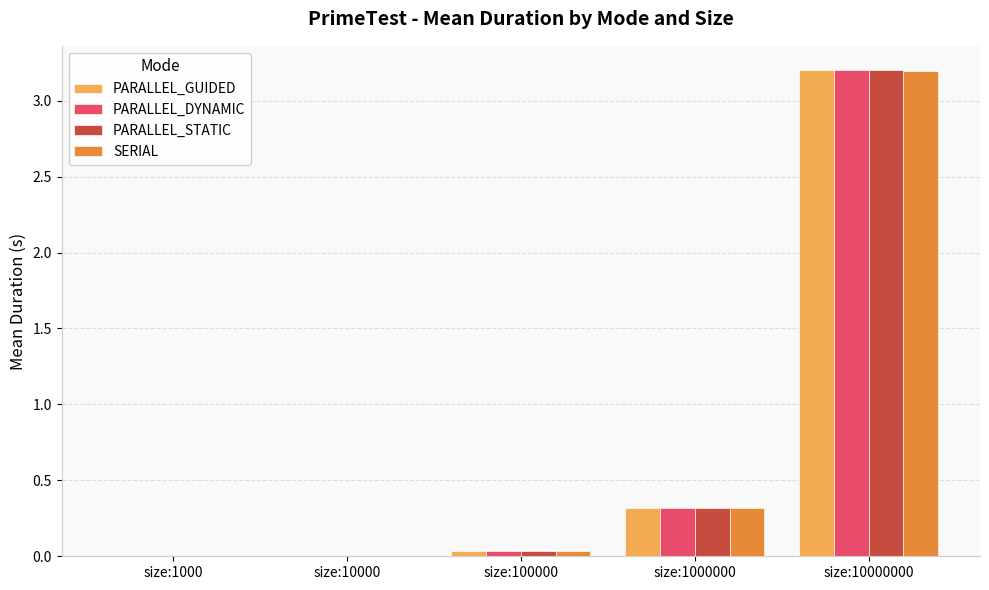

What is the sum of all SERIAL values?

3.6